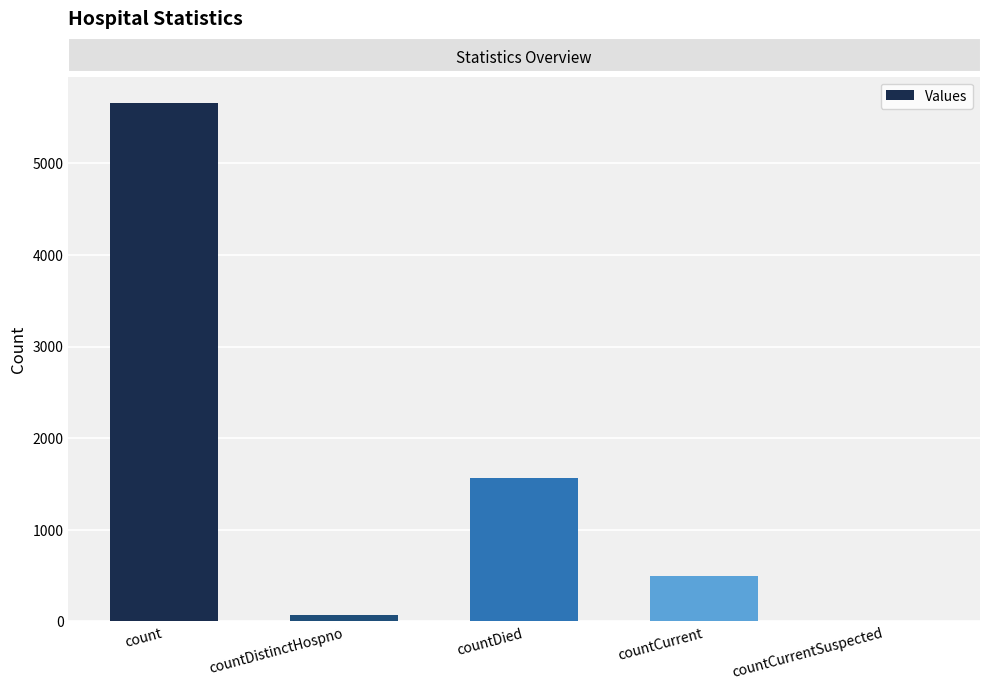

What is the greatest value displayed?

5663